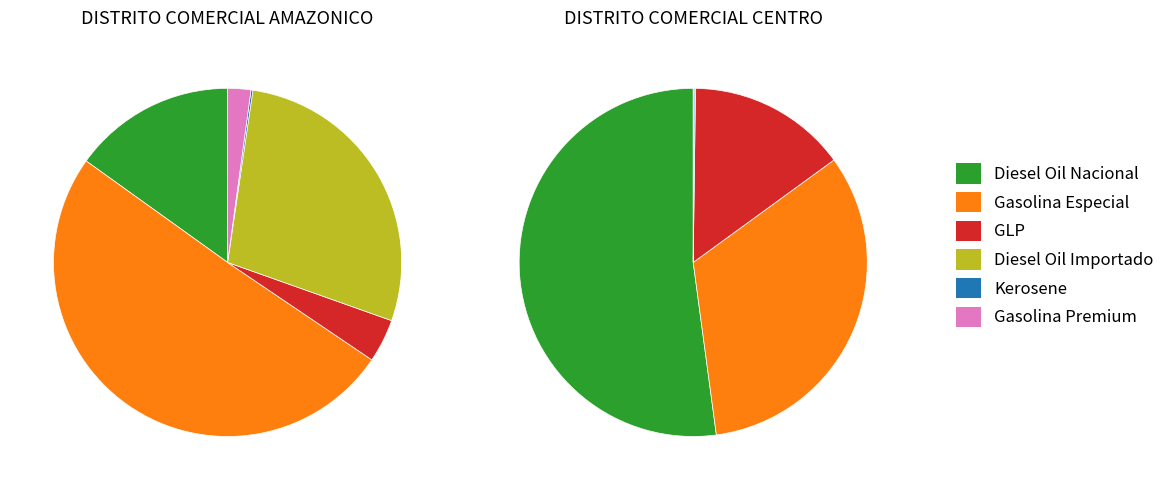

True or false: Comercializacion de Diesel Oil Importado accounts for 28% of the total.

True